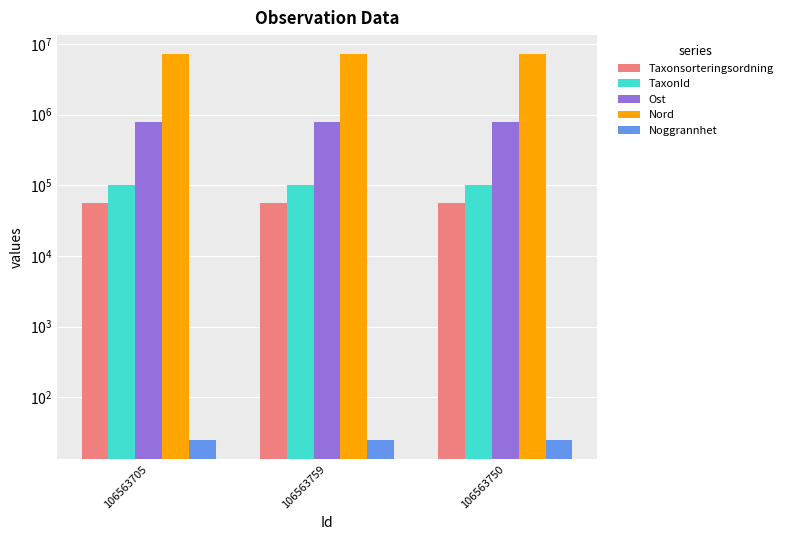

Read the Taxonsorteringsordning value at 106563759.

56411.0